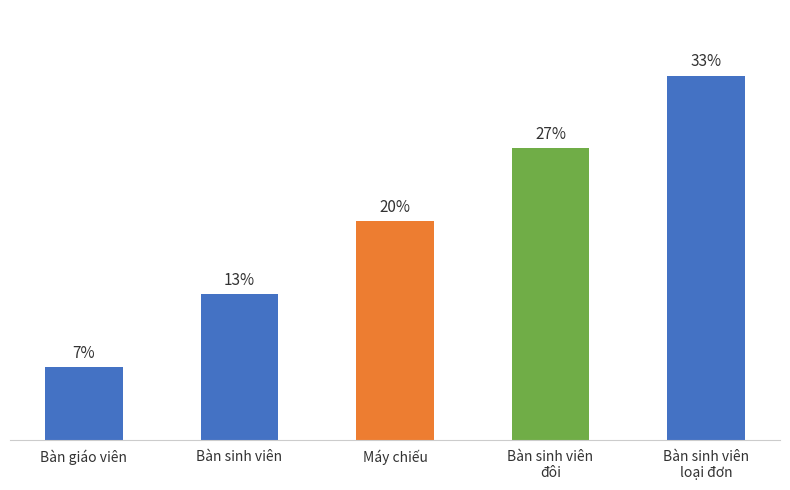

Are the bars horizontal?

No